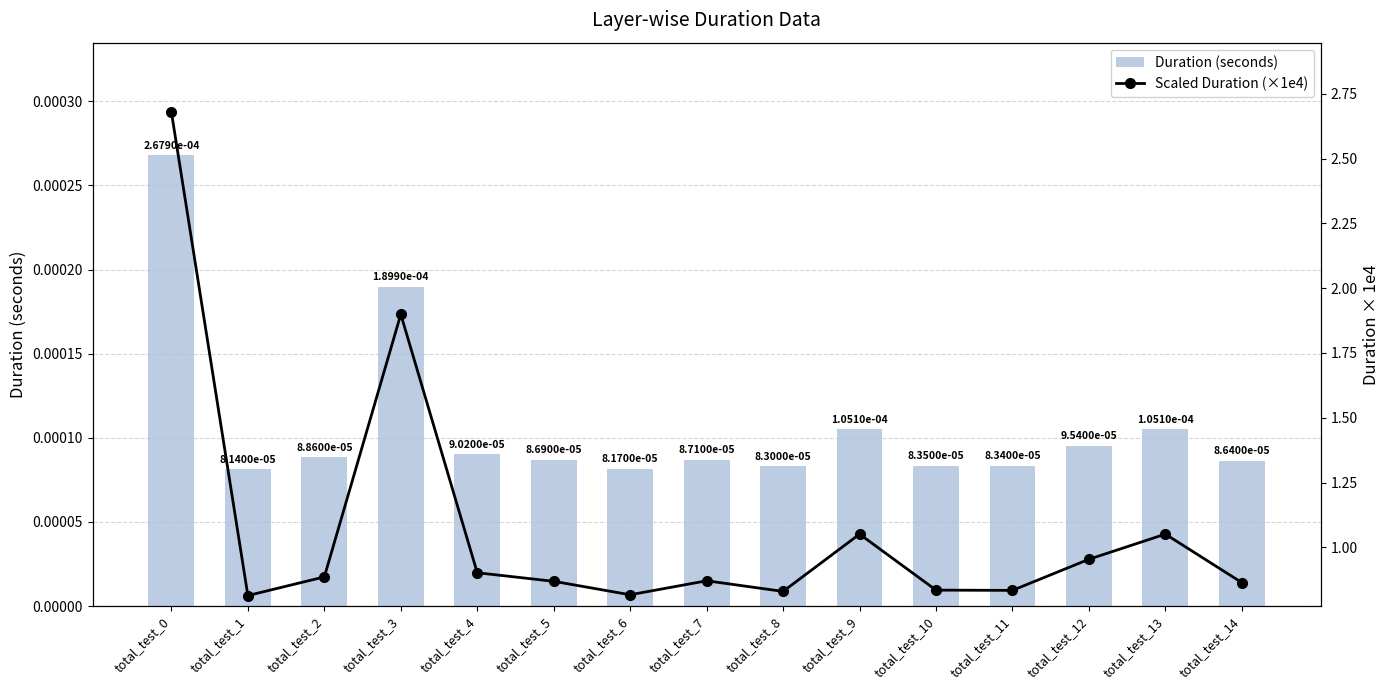

Reading left to right, what are all the values shown in this chart?

Duration (seconds): total_test_0=0.0	total_test_1=0.0	total_test_2=0.0	total_test_3=0.0	total_test_4=0.0	total_test_5=0.0	total_test_6=0.0	total_test_7=0.0	total_test_8=0.0	total_test_9=0.0	total_test_10=0.0	total_test_11=0.0	total_test_12=0.0	total_test_13=0.0	total_test_14=0.0
Scaled Duration (×1e4): total_test_0=2.7	total_test_1=0.8	total_test_2=0.9	total_test_3=1.9	total_test_4=0.9	total_test_5=0.9	total_test_6=0.8	total_test_7=0.9	total_test_8=0.8	total_test_9=1.1	total_test_10=0.8	total_test_11=0.8	total_test_12=1.0	total_test_13=1.1	total_test_14=0.9